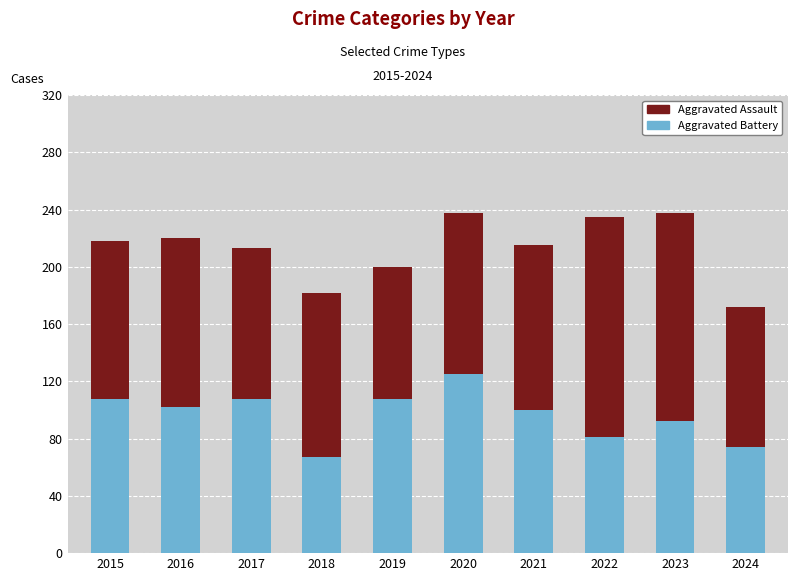

How many bars are there in total?

10